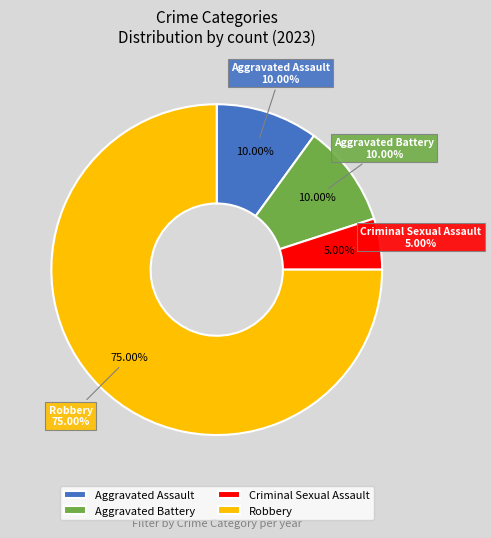

Is the sum of Aggravated Assault and Criminal Sexual Assault greater than half?

No